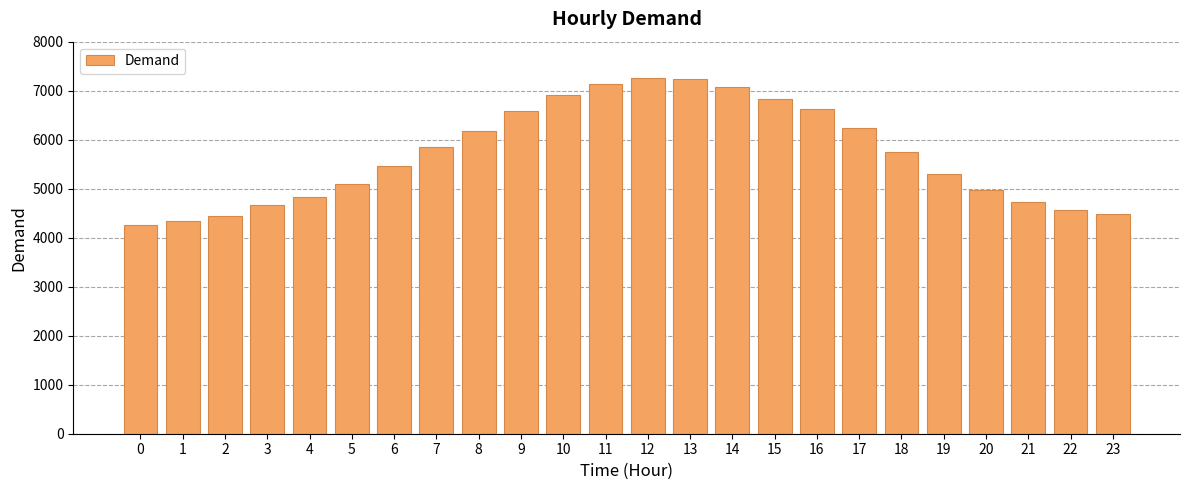

Is it true that the value at 11 is 7141?

True